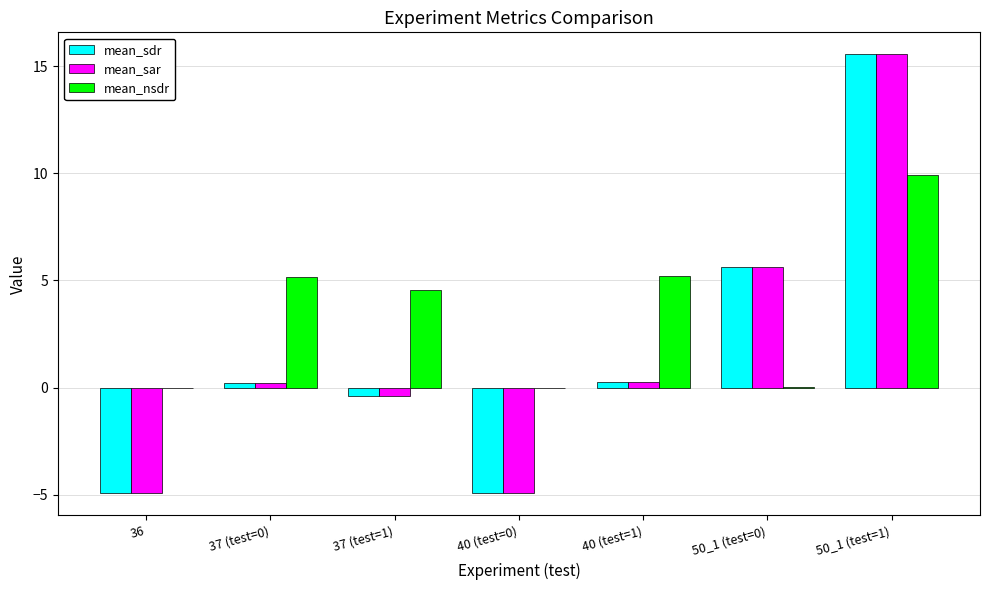

At which category is the sum across all series the highest?

50_1 (test=1)